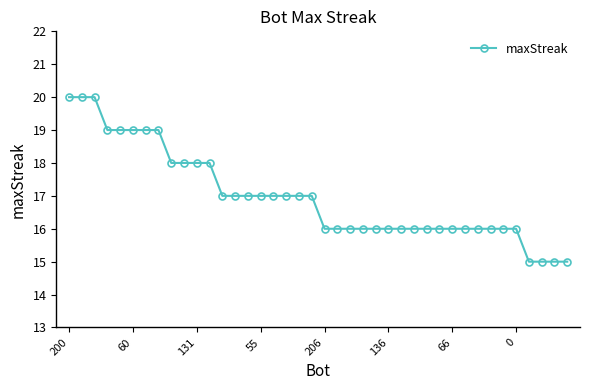

What is the minimum value shown in the chart?

15